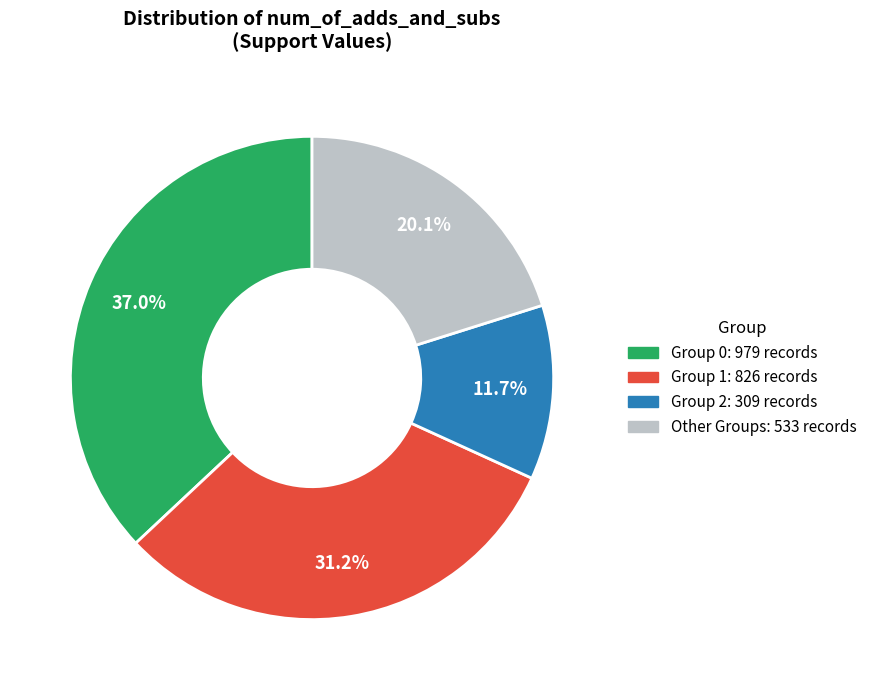

Does any single category account for the majority?

No